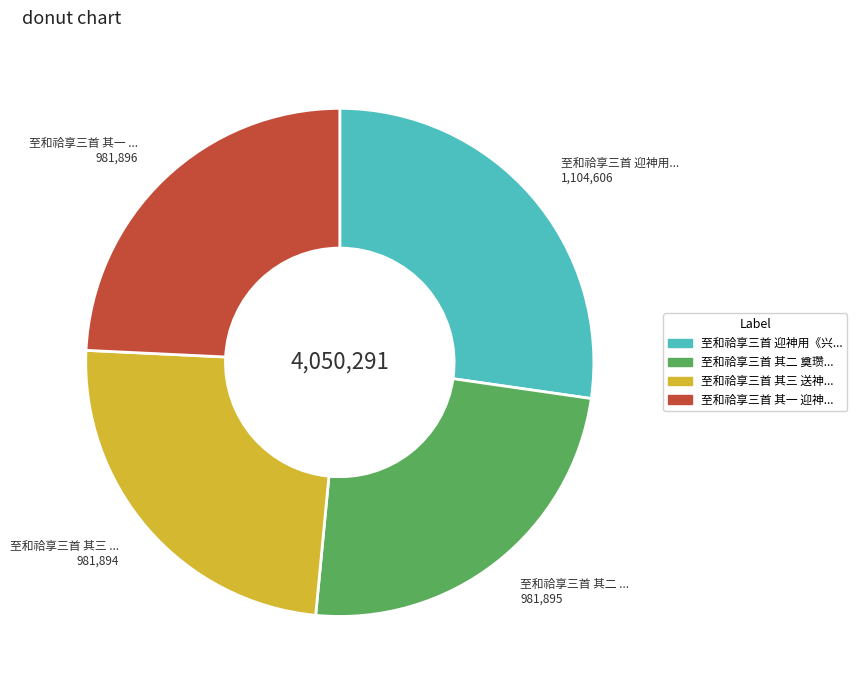

Is there a majority slice in this chart?

No